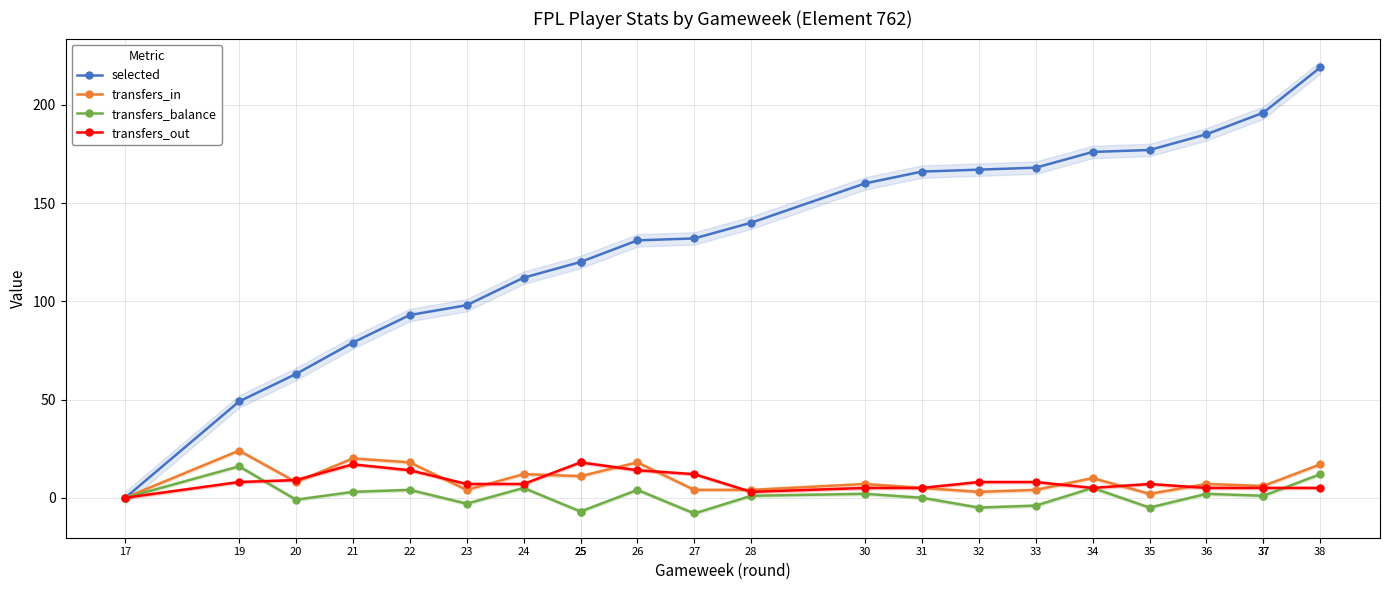

Reading right to left, extract all data points from this chart.

selected: 38=219	37=196	37=196	36=185	35=177	34=176	33=168	32=167	31=166	30=160	28=140	27=132	26=131	25=120	25=120	24=112	23=98	22=93	21=79	20=63	19=49	17=0
transfers_in: 38=17	37=6	37=6	36=7	35=2	34=10	33=4	32=3	31=5	30=7	28=4	27=4	26=18	25=11	25=11	24=12	23=4	22=18	21=20	20=8	19=24	17=0
transfers_balance: 38=12	37=1	37=1	36=2	35=-5	34=5	33=-4	32=-5	31=0	30=2	28=1	27=-8	26=4	25=-7	25=-7	24=5	23=-3	22=4	21=3	20=-1	19=16	17=0
transfers_out: 38=5	37=5	37=5	36=5	35=7	34=5	33=8	32=8	31=5	30=5	28=3	27=12	26=14	25=18	25=18	24=7	23=7	22=14	21=17	20=9	19=8	17=0